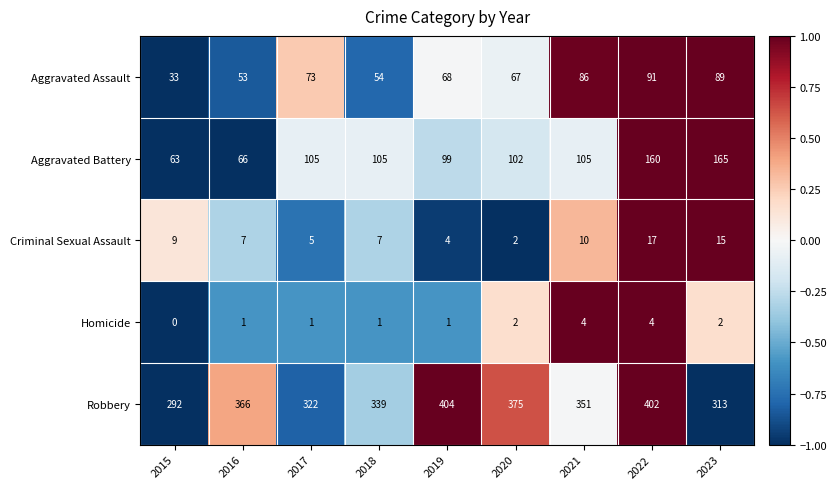

How many distinct data groups are displayed?

5